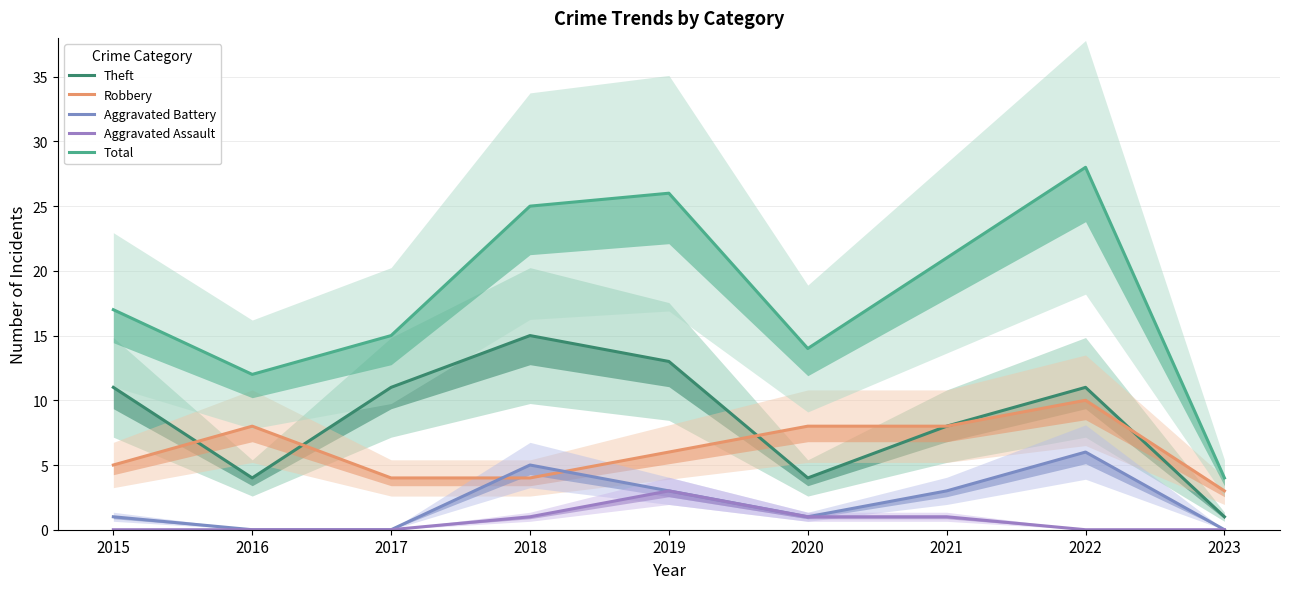

What is the maximum value for Robbery?

10